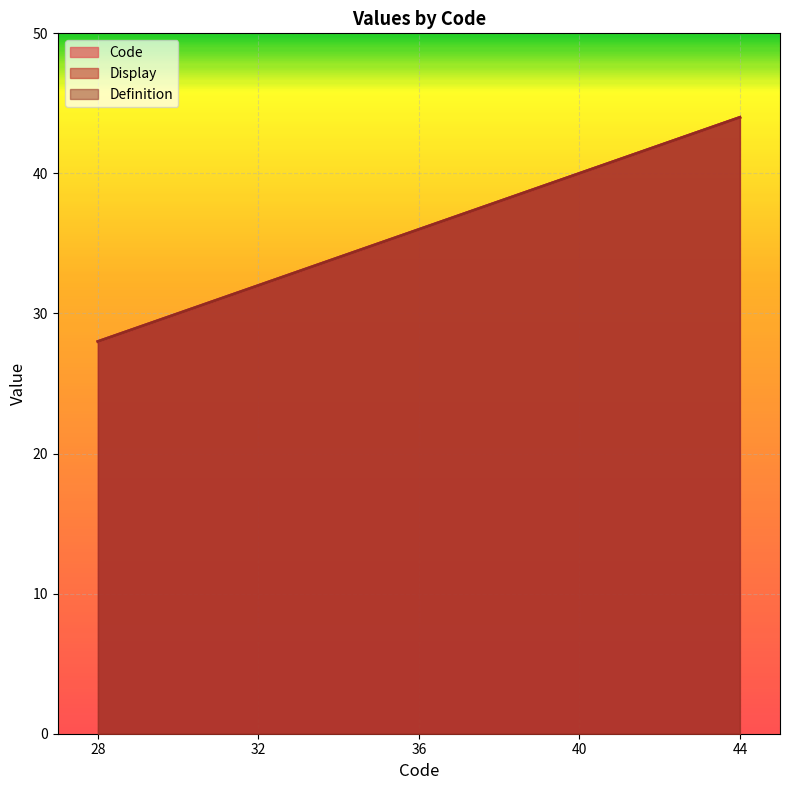

What is the difference between the second highest and second lowest values in the Definition series?

8